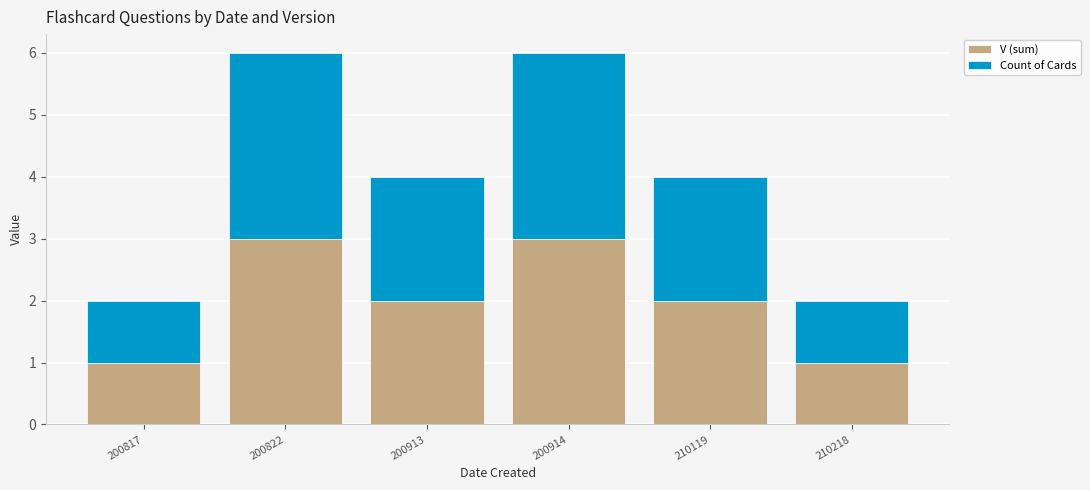

How many categories are shown in the chart?

6